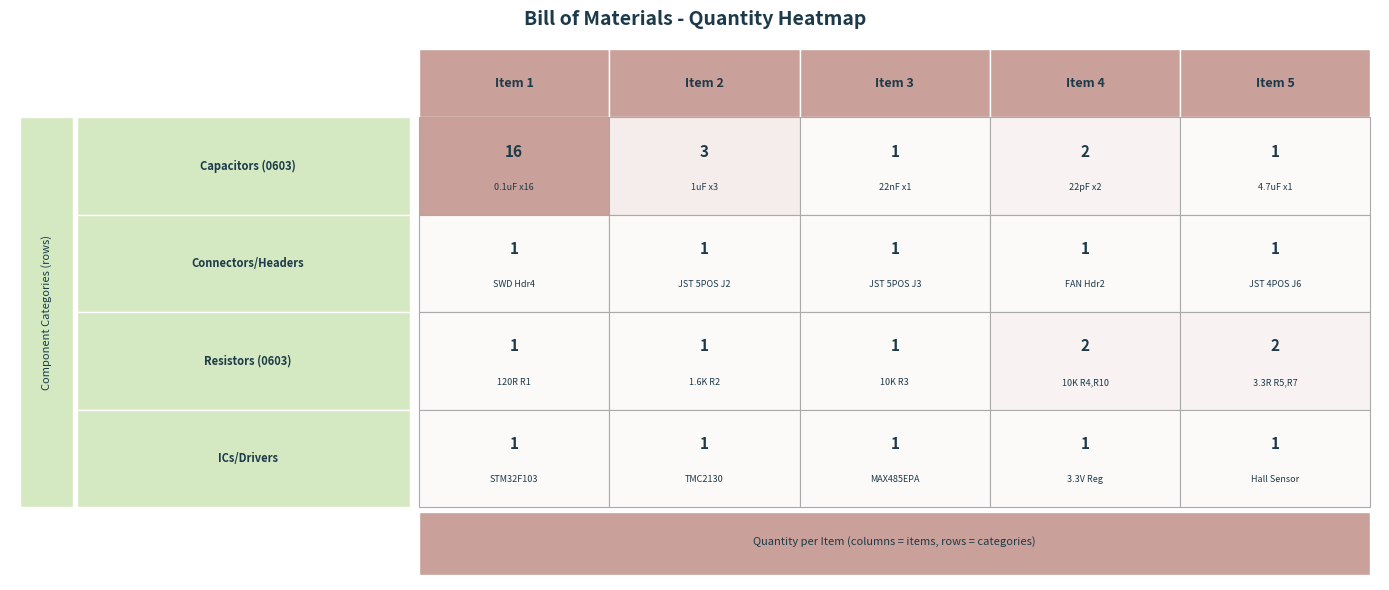

Reading left to right, transcribe all the data shown in this chart.

Capacitor: 16	3	1	2	1
Connector: 1	1	1	1	1
Resistor: 1	1	1	2	2
IC/Driver: 1	1	1	1	1